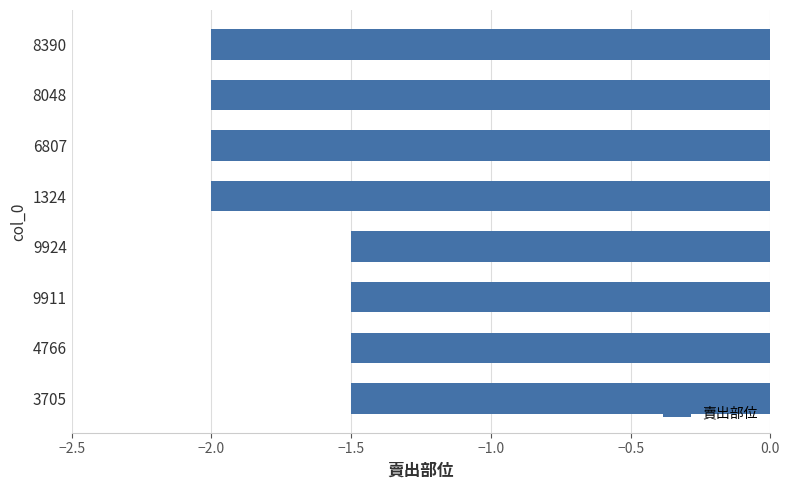

The chart shows a value of -2.0 at 8048. True or false?

True